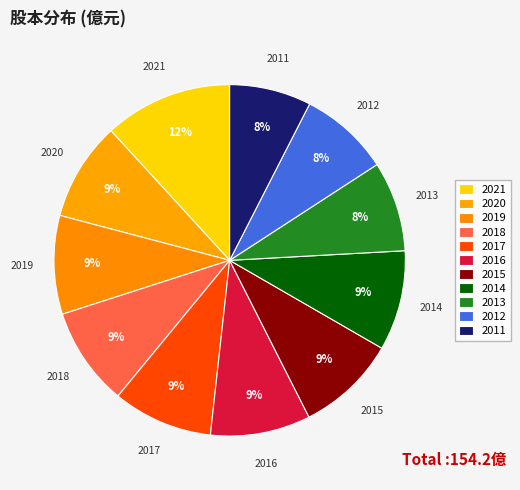

What percentage is the 2014 slice, to the nearest percent?

9%